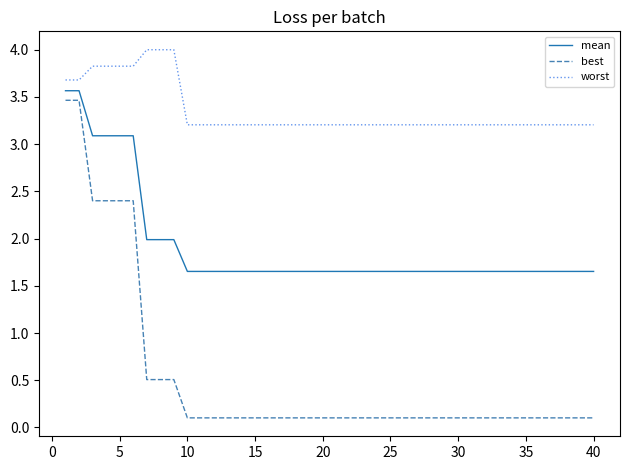

True or false: mean and worst intersect in this chart.

False